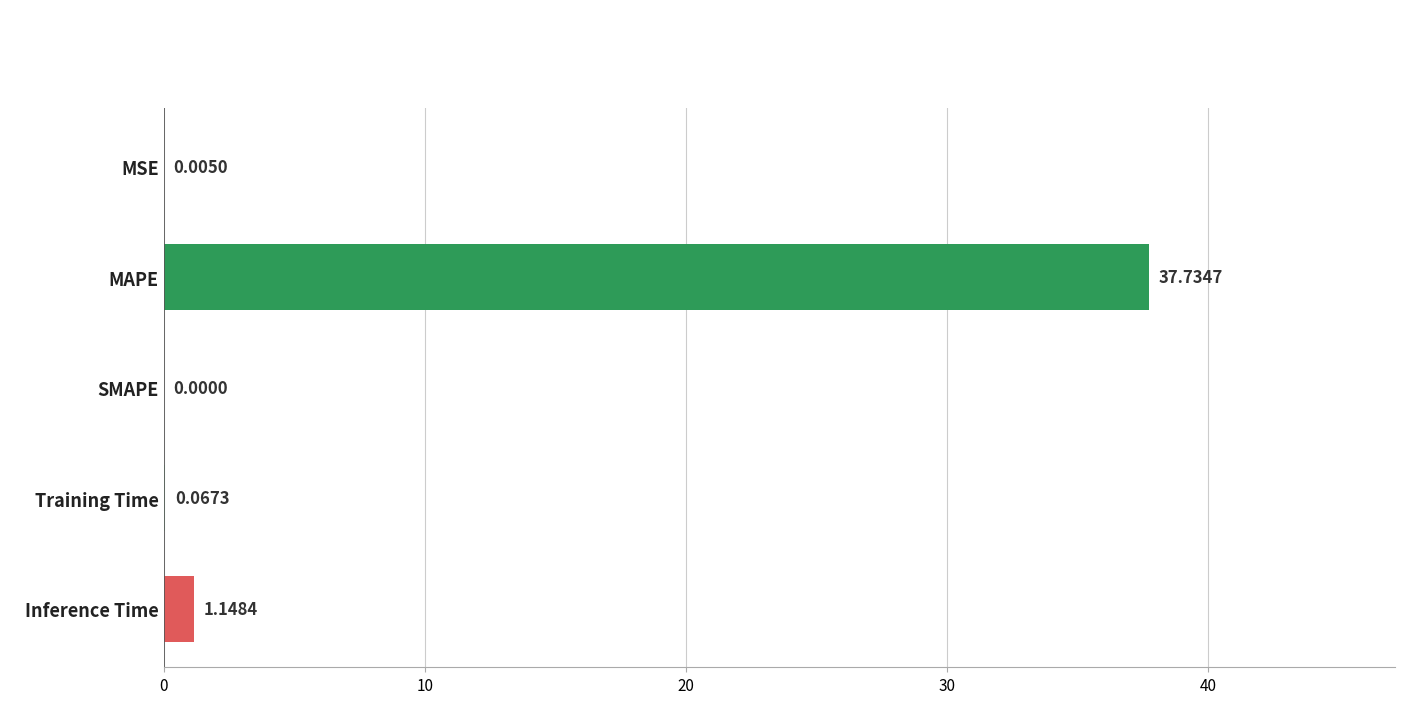

What is the change in value from MAPE to SMAPE?

-37.7